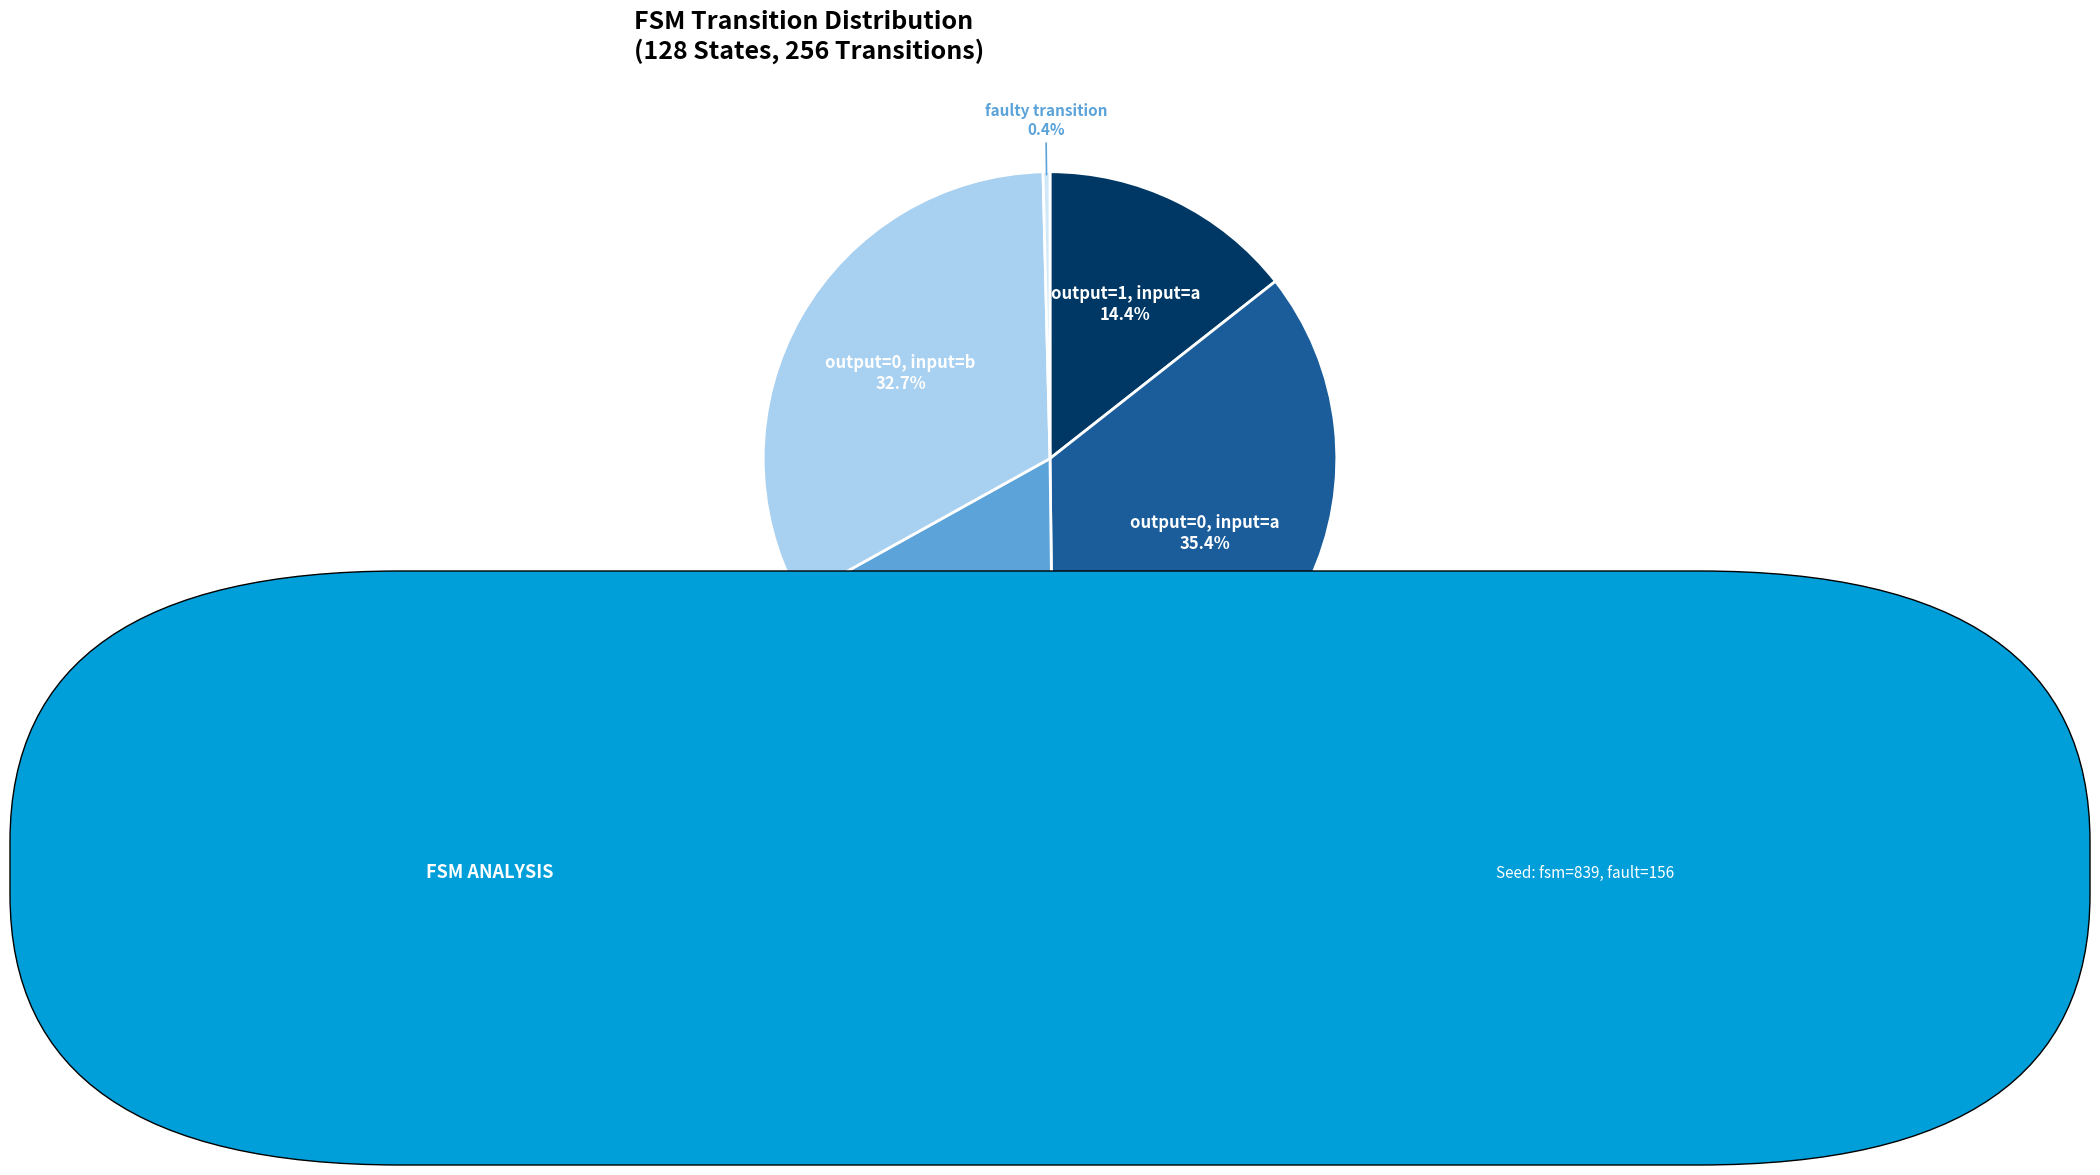

Is the sum of output=0, input=b and output=1, input=a greater than half?

No